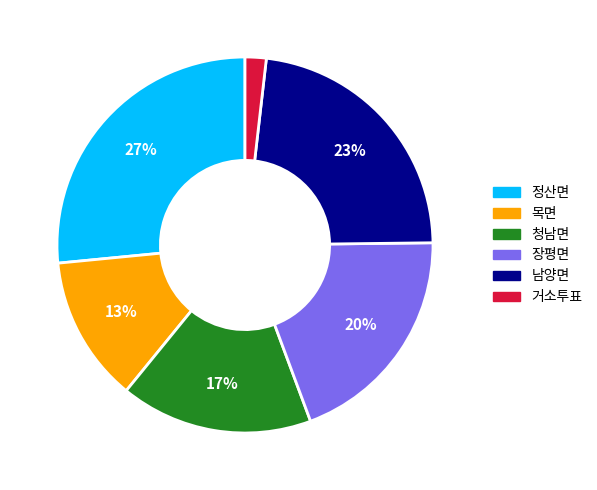

The 청남면 slice represents 26% of the pie. True or false?

False